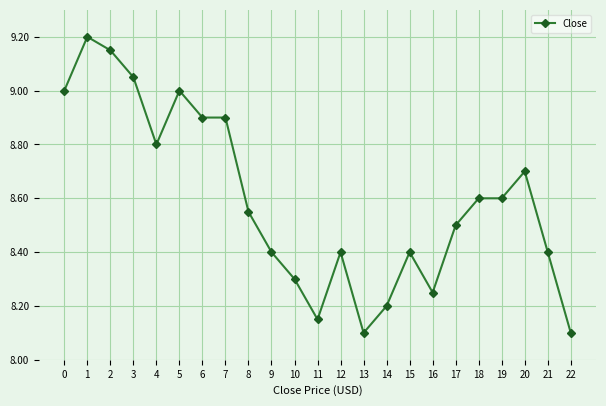

What is the value of the 8th point from the left?

8.9